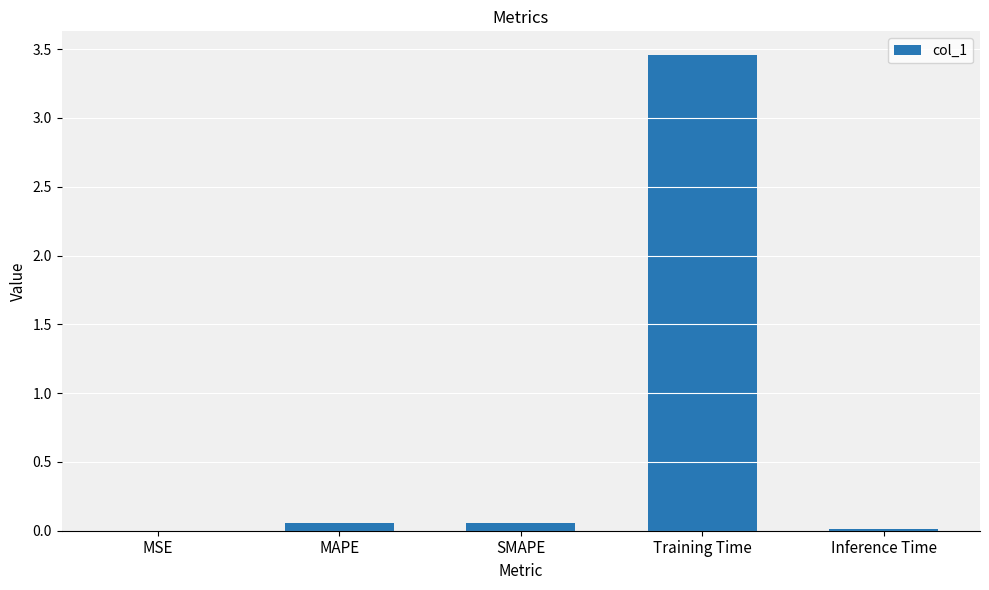

Which has a higher value, Training Time or MAPE?

Training Time